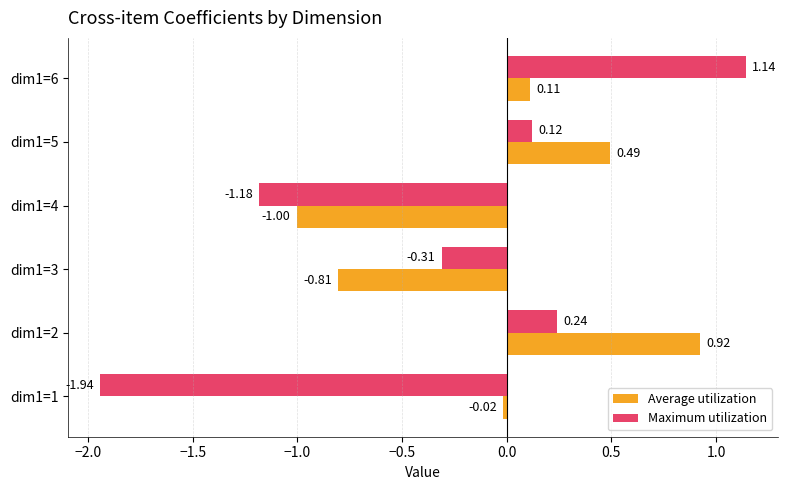

What is the spread (max minus min) of values at dim1=5?

0.4